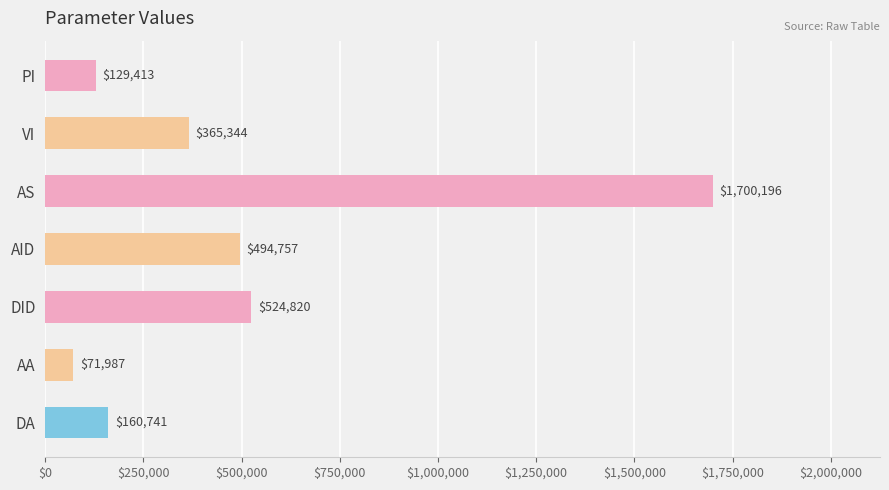

Between DID and DA, which is larger?

DID